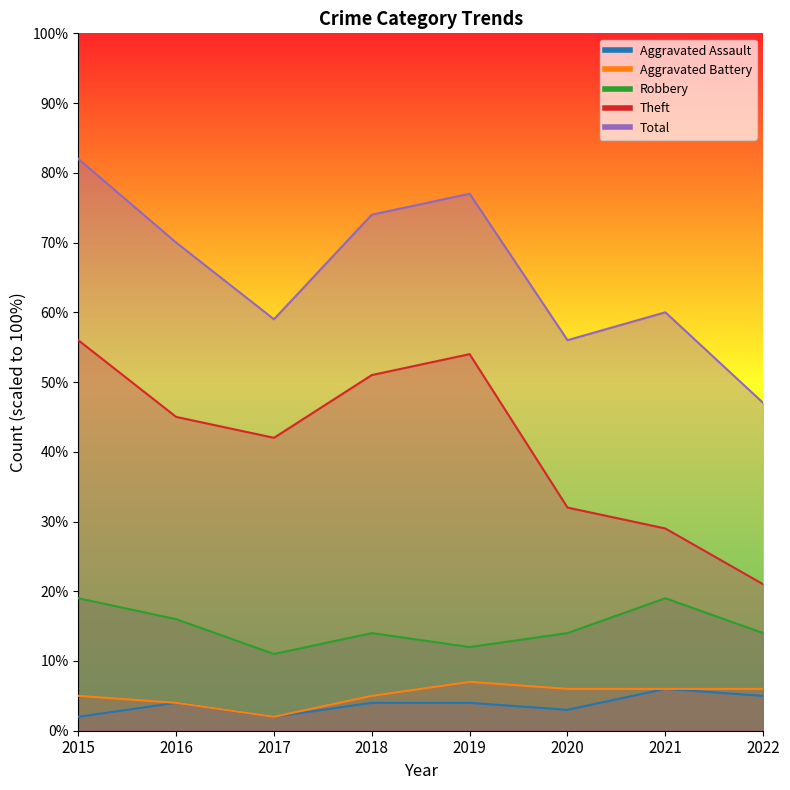

Rank the series at 2016 from highest to lowest value.

Total, Theft, Robbery, Aggravated Assault, Aggravated Battery